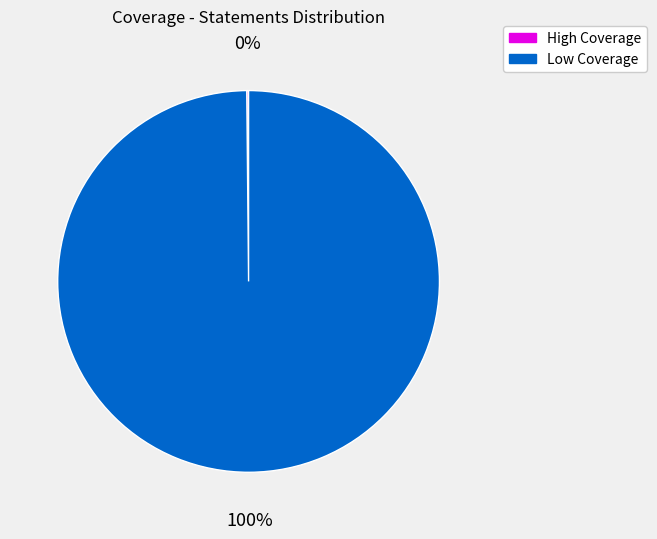

Is there a majority slice in this chart?

Yes